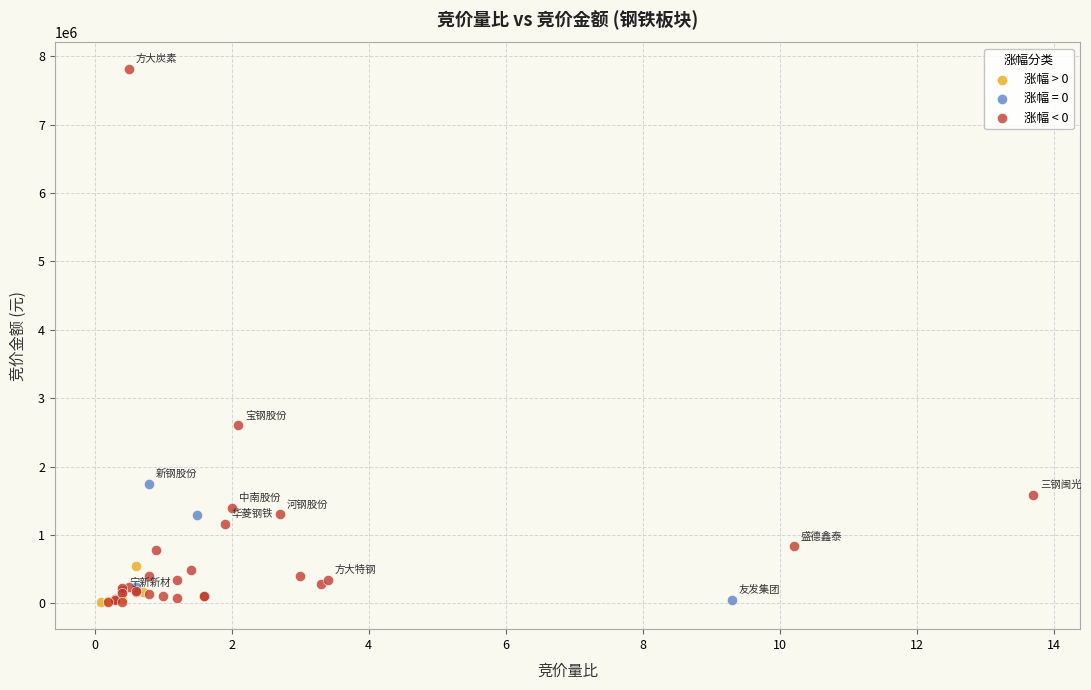

Which series has the largest Y range (max minus min)?

涨幅 < 0